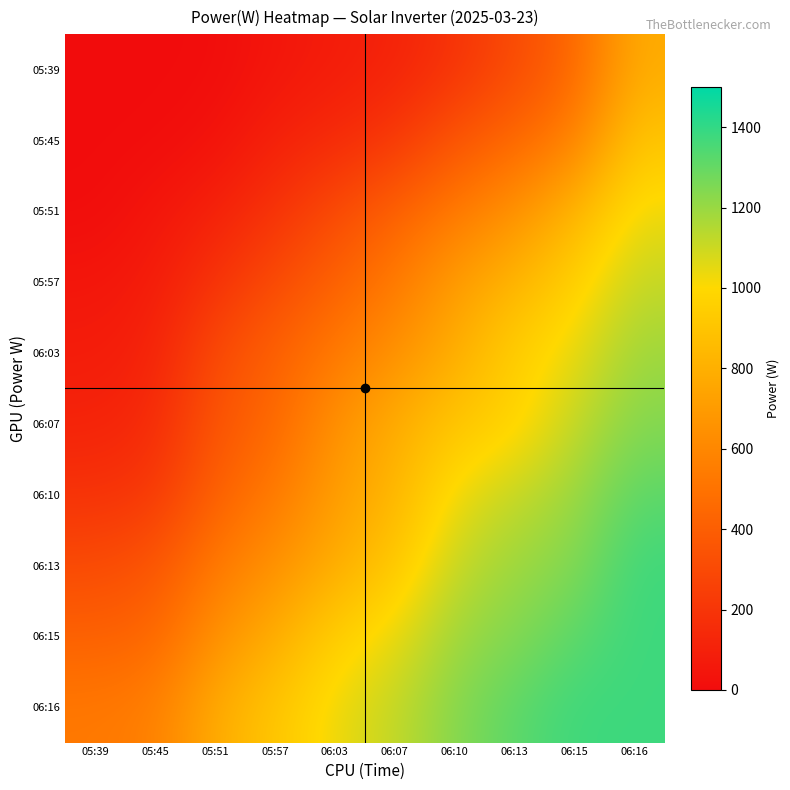

Reading right to left, list all the values displayed in this chart.

05:39: 06:16=783	06:15=436	06:13=304	06:10=186	06:07=109	06:03=79	05:57=48	05:51=3	05:45=0	05:39=0
05:45: 06:16=911	06:15=562	06:13=445	06:10=355	06:07=210	06:03=146	05:57=102	05:51=30	05:45=3	05:39=0
05:51: 06:16=1038	06:15=823	06:13=649	06:10=532	06:07=416	06:03=304	05:57=186	05:51=102	05:45=48	05:39=3
05:57: 06:16=1116	06:15=960	06:13=823	06:10=709	06:07=532	06:03=416	05:57=304	05:51=186	05:45=79	05:39=48
06:03: 06:16=1192	06:15=1038	06:13=960	06:10=783	06:07=649	06:03=532	05:57=416	05:51=304	05:45=109	05:39=79
06:07: 06:16=1239	06:15=1116	06:13=960	06:10=911	06:07=783	06:03=649	05:57=445	05:51=355	05:45=146	05:39=109
06:10: 06:16=1320	06:15=1192	06:13=1116	06:10=1038	06:07=823	06:03=709	05:57=532	05:51=416	05:45=210	05:39=186
06:13: 06:16=1378	06:15=1239	06:13=1192	06:10=1116	06:07=911	06:03=783	05:57=649	05:51=532	05:45=355	05:39=304
06:15: 06:16=1378	06:15=1320	06:13=1239	06:10=1192	06:07=1038	06:03=960	05:57=783	05:51=649	05:45=436	05:39=416
06:16: 06:16=1378	06:15=1378	06:13=1320	06:10=1239	06:07=1116	06:03=1038	05:57=911	05:51=783	05:45=562	05:39=532